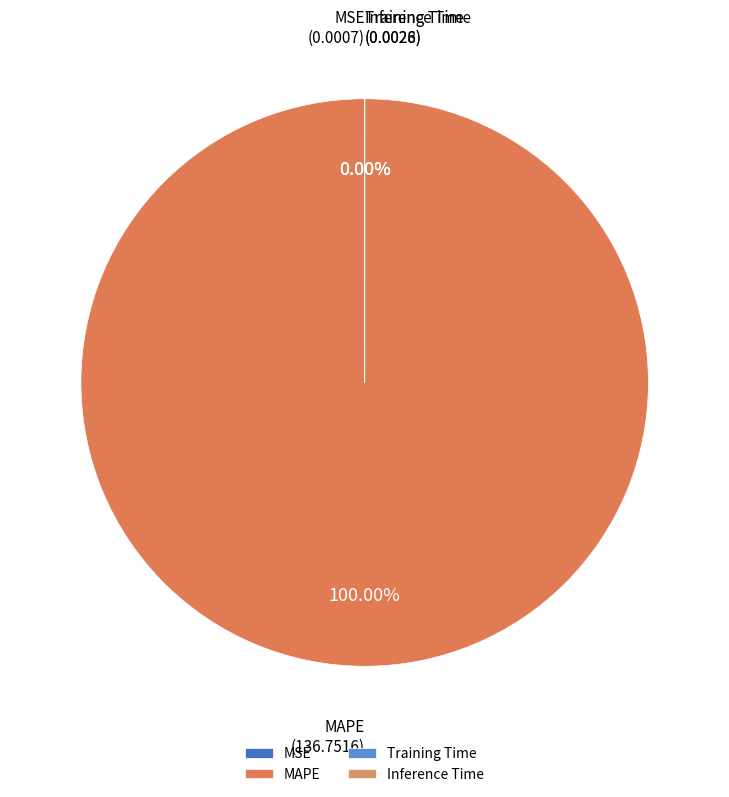

Between Training Time and MAPE, which is larger?

MAPE